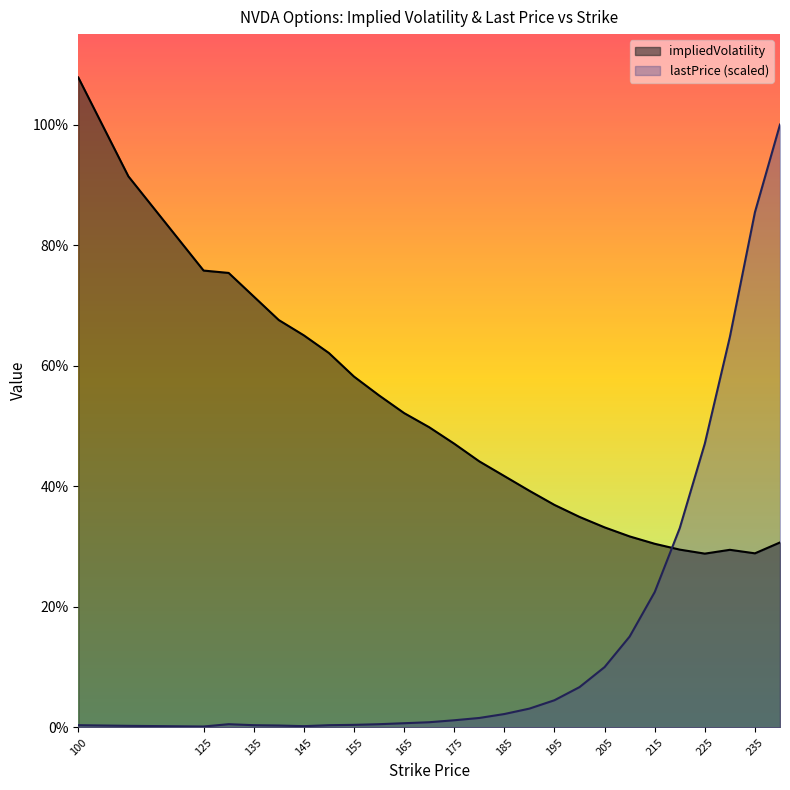

At how many categories does at least one series exceed 0?

26